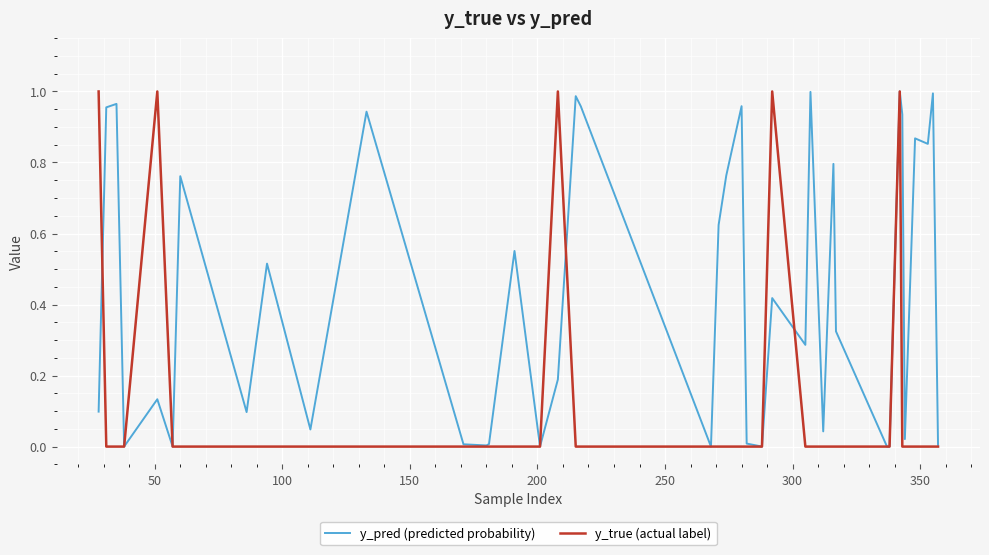

List the series in order of their overall mean, highest first.

y_pred (predicted probability), y_true (actual label)